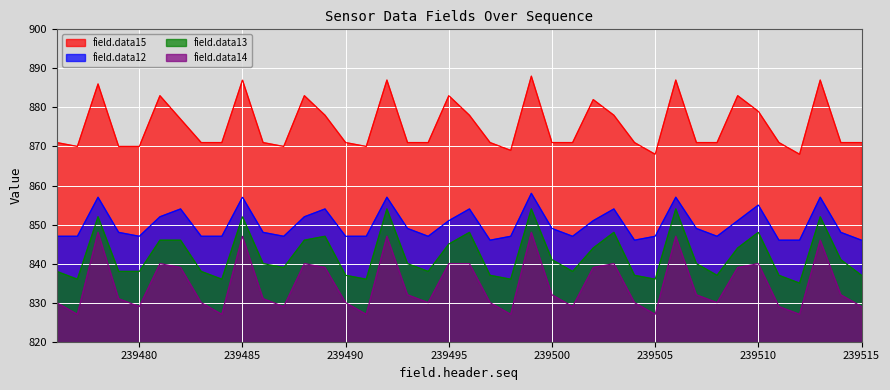

Reading left to right, extract all data points from this chart.

field.data12: 239476=847	239477=847	239478=857	239479=848	239480=847	239481=852	239482=854	239483=847	239484=847	239485=857	239486=848	239487=847	239488=852	239489=854	239490=847	239491=847	239492=857	239493=849	239494=847	239495=851	239496=854	239497=846	239498=847	239499=858	239500=849	239501=847	239502=851	239503=854	239504=846	239505=847	239506=857	239507=849	239508=847	239509=851	239510=855	239511=846	239512=846	239513=857	239514=848	239515=846
field.data13: 239476=838	239477=836	239478=852	239479=838	239480=838	239481=846	239482=846	239483=838	239484=836	239485=852	239486=840	239487=839	239488=846	239489=847	239490=837	239491=836	239492=854	239493=840	239494=838	239495=845	239496=848	239497=837	239498=836	239499=854	239500=841	239501=838	239502=844	239503=848	239504=837	239505=836	239506=854	239507=840	239508=837	239509=844	239510=848	239511=837	239512=835	239513=852	239514=841	239515=837
field.data14: 239476=830	239477=827	239478=848	239479=831	239480=829	239481=840	239482=839	239483=830	239484=827	239485=847	239486=831	239487=829	239488=840	239489=839	239490=830	239491=827	239492=847	239493=832	239494=830	239495=840	239496=840	239497=830	239498=827	239499=848	239500=832	239501=829	239502=839	239503=840	239504=830	239505=827	239506=847	239507=832	239508=830	239509=839	239510=840	239511=829	239512=827	239513=846	239514=832	239515=829
field.data15: 239476=871	239477=870	239478=886	239479=870	239480=870	239481=883	239482=877	239483=871	239484=871	239485=887	239486=871	239487=870	239488=883	239489=878	239490=871	239491=870	239492=887	239493=871	239494=871	239495=883	239496=878	239497=871	239498=869	239499=888	239500=871	239501=871	239502=882	239503=878	239504=871	239505=868	239506=887	239507=871	239508=871	239509=883	239510=879	239511=871	239512=868	239513=887	239514=871	239515=871